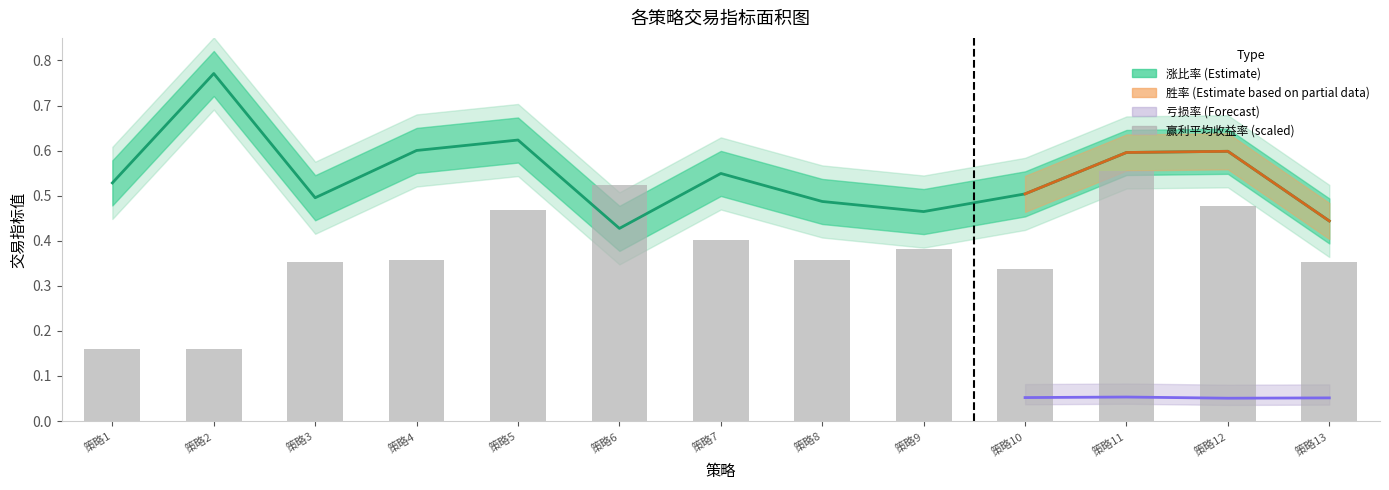

Reading left to right, list all the values displayed in this chart.

0.2	0.2	0.4	0.4	0.5	0.5	0.4	0.4	0.4	0.3	0.6	0.5	0.4